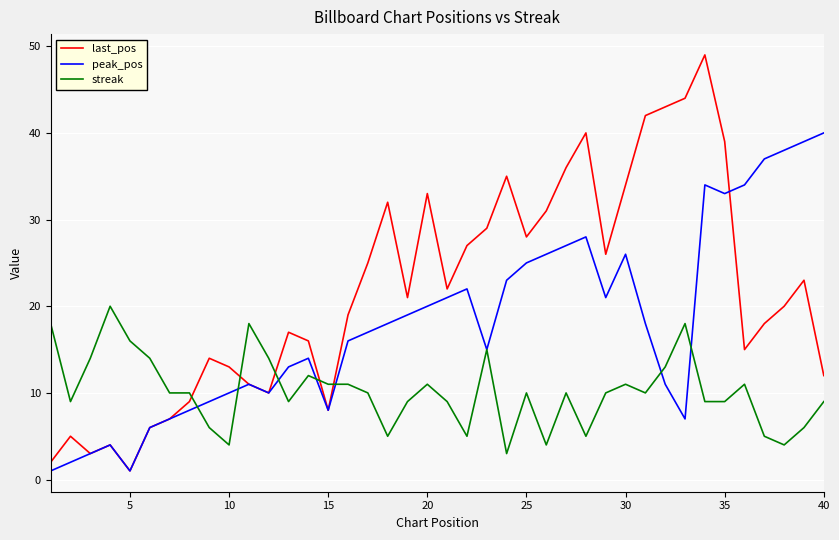

Count the number of data series in this chart.

3